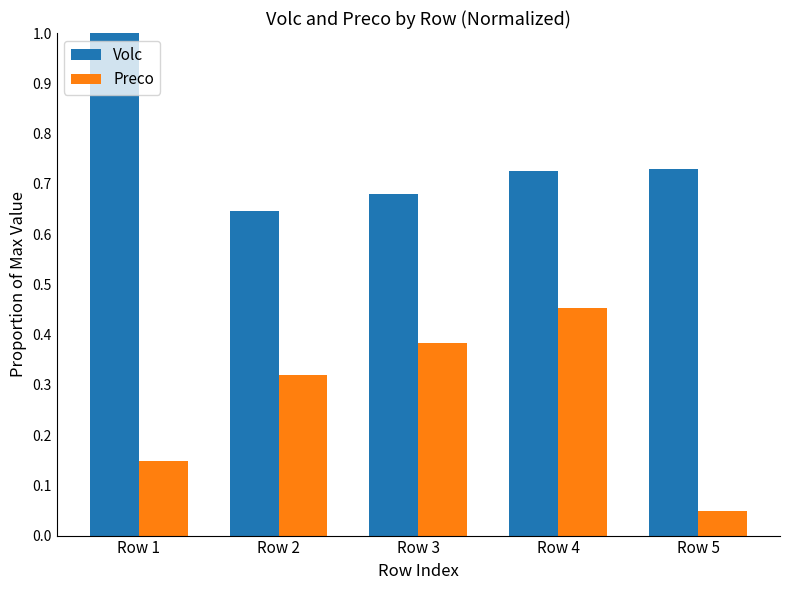

How many groups of bars are there?

5